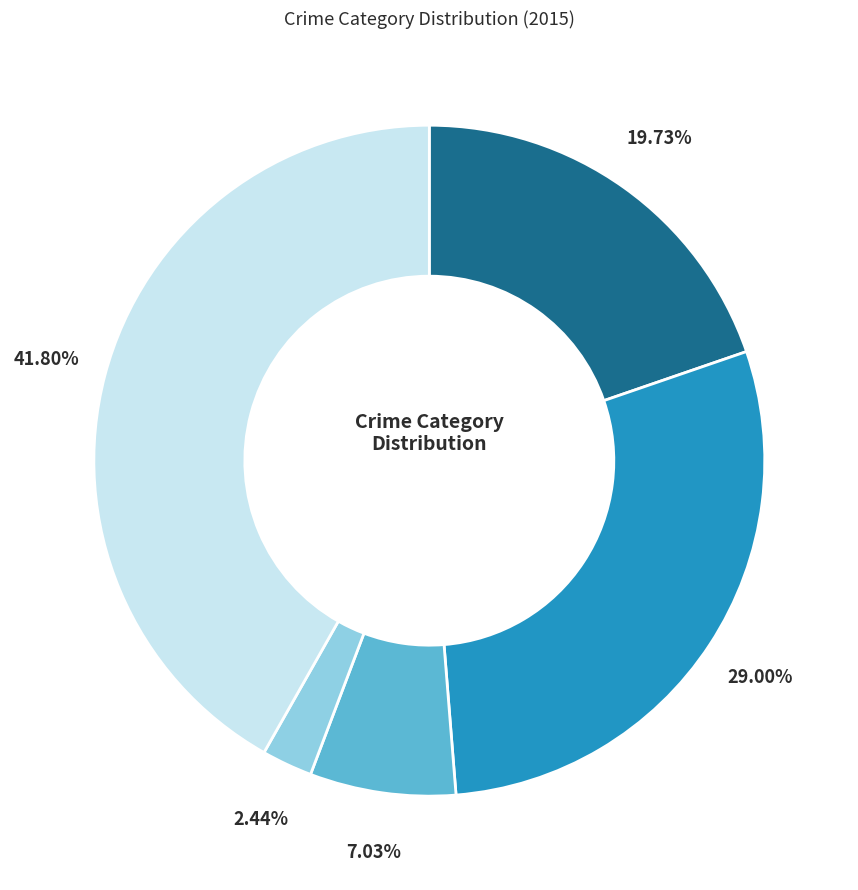

Is there a majority slice in this chart?

No